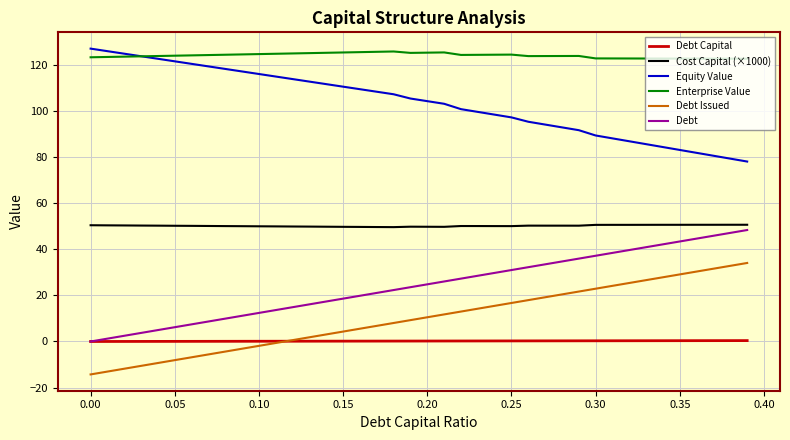

At how many categories does at least one series exceed 28?

40